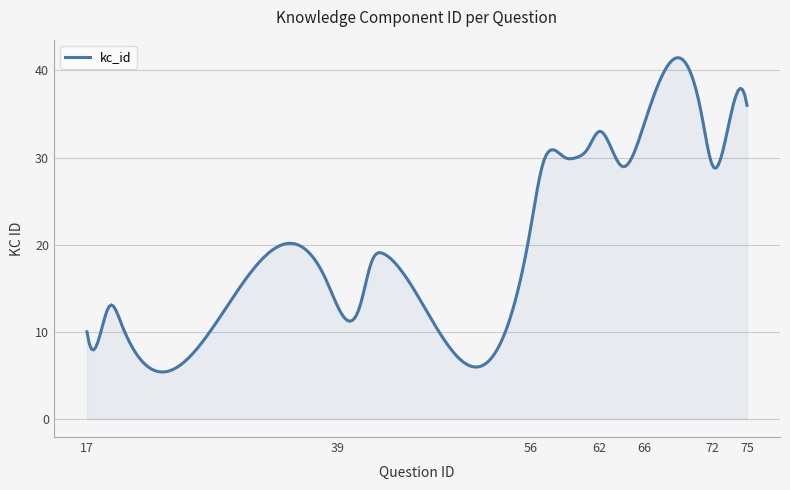

What is the sum of all values?

5773.8